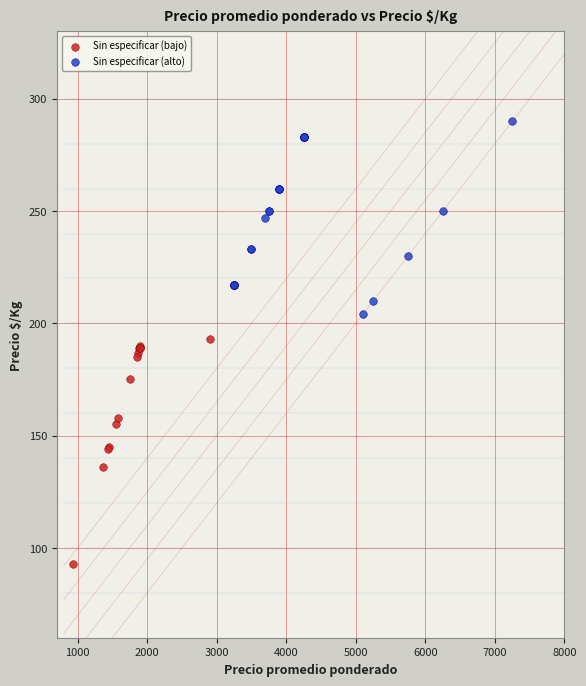

Which series contains the lowest Y value?

Sin especificar (bajo)